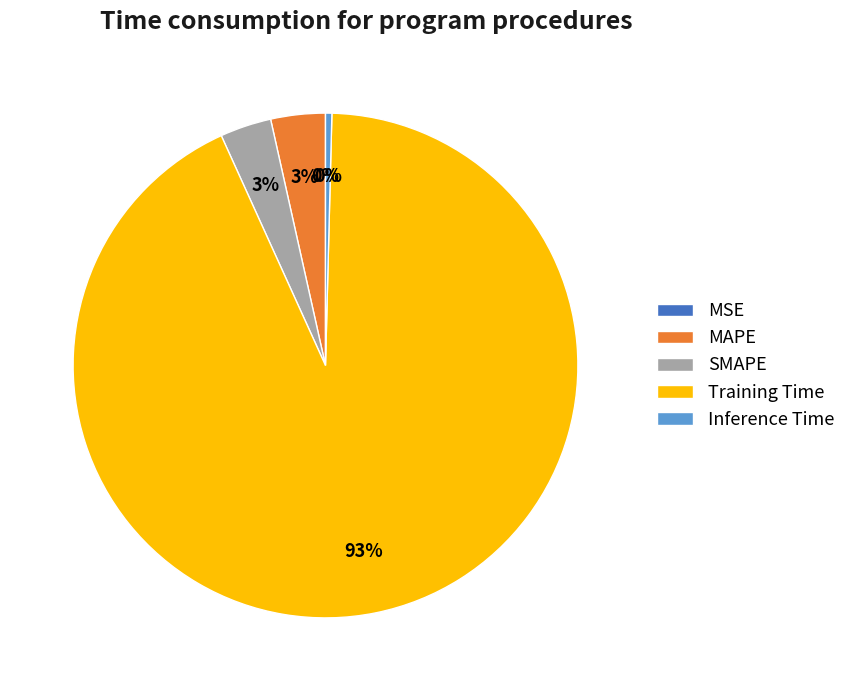

To the nearest percent, what is the average slice percentage?

20%